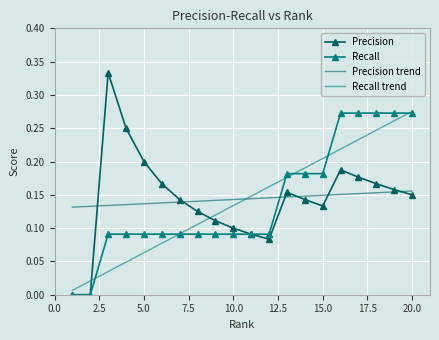

At how many categories does at least one series exceed 0?

20